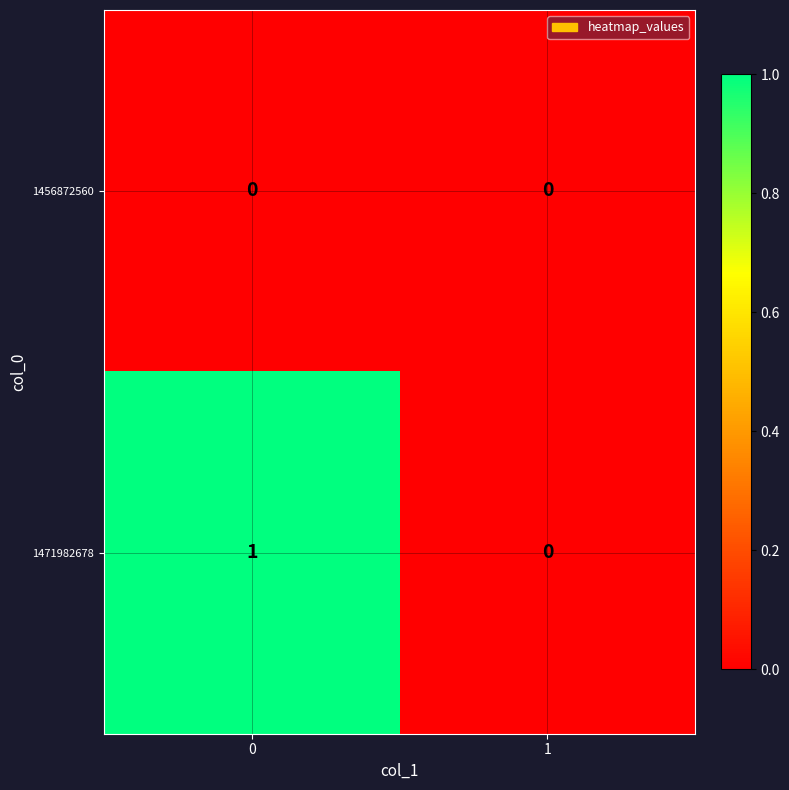

How many series are shown in this chart?

2